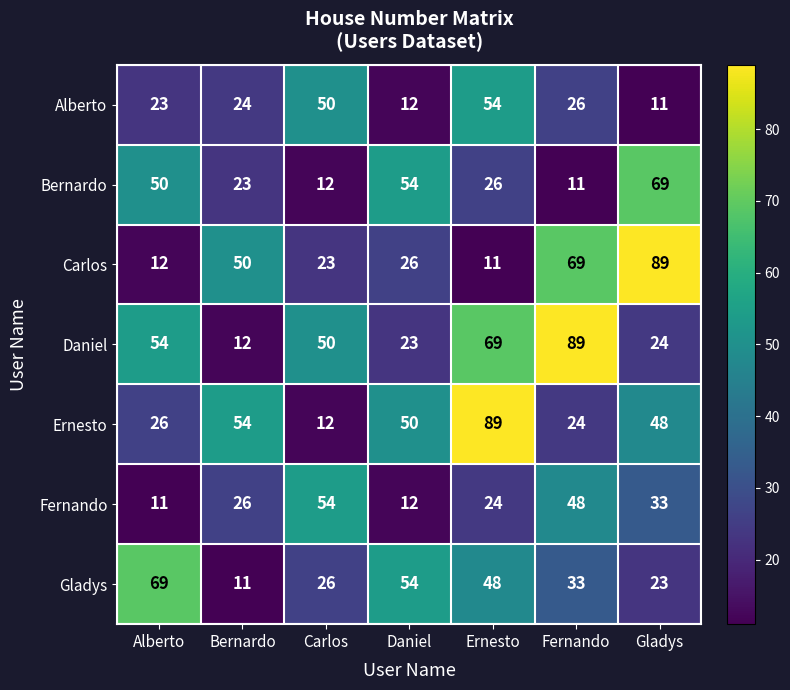

Which series has the largest total across all categories?

Daniel